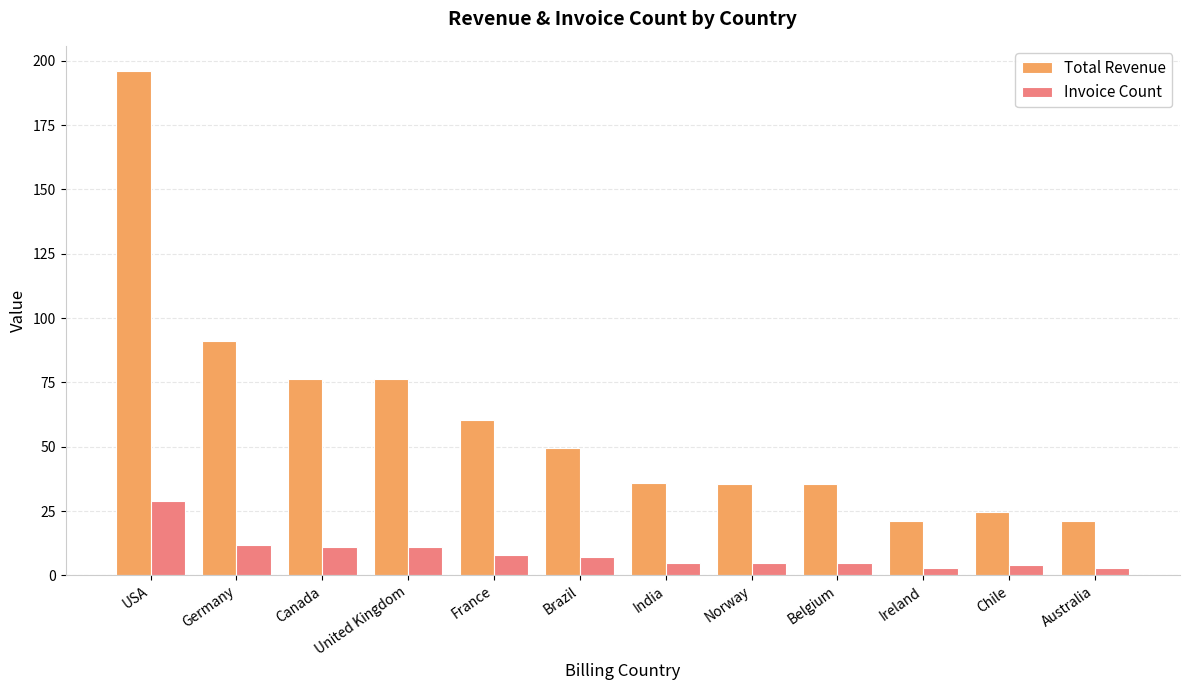

List the series in order of their peak value, lowest first.

Invoice Count, Total Revenue